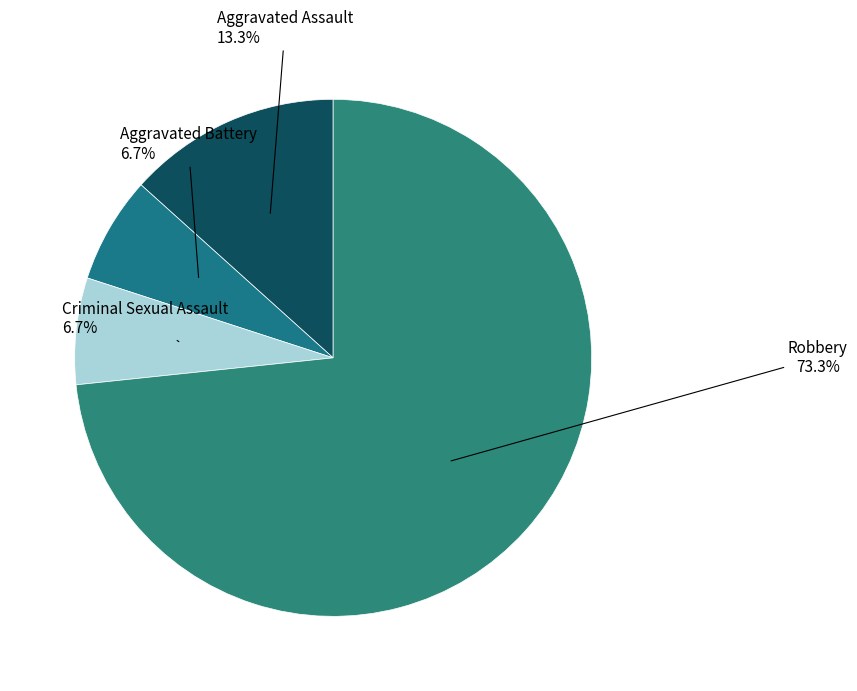

How many segments does this pie chart have?

4